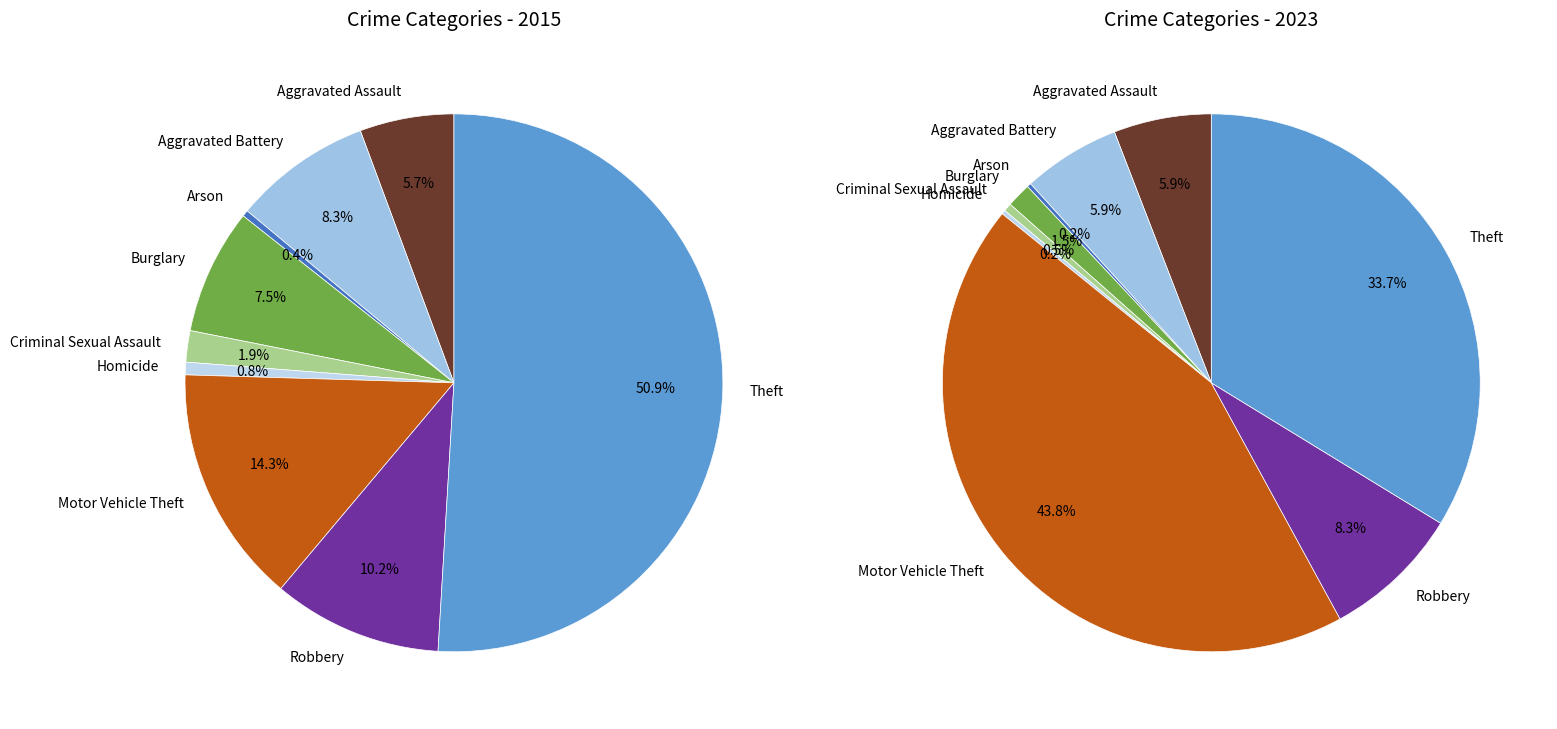

To the nearest percent, what is the combined percentage of 5 and 7?

9%